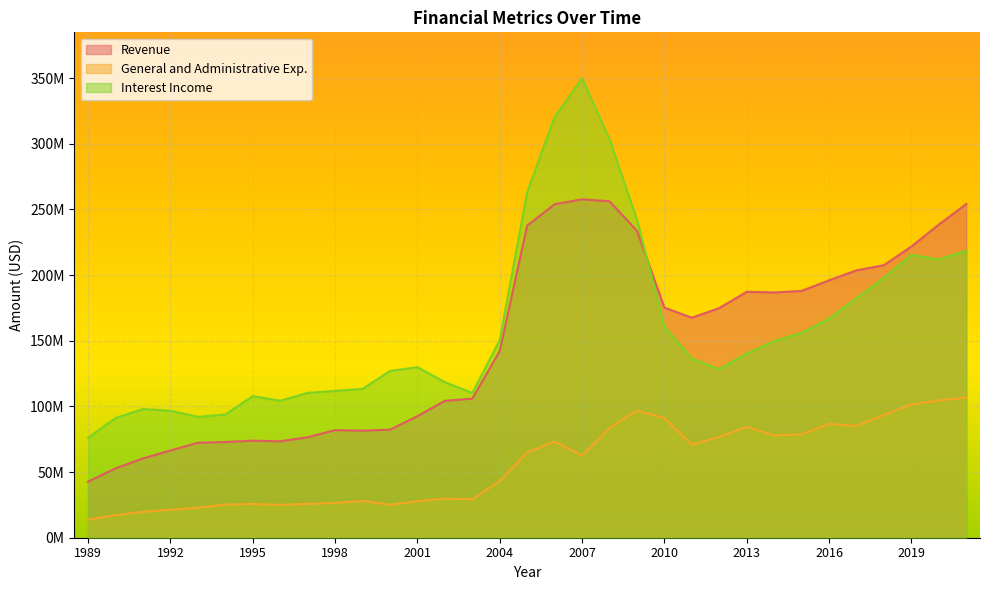

What is the difference between the highest and lowest values at 2021?

147319000